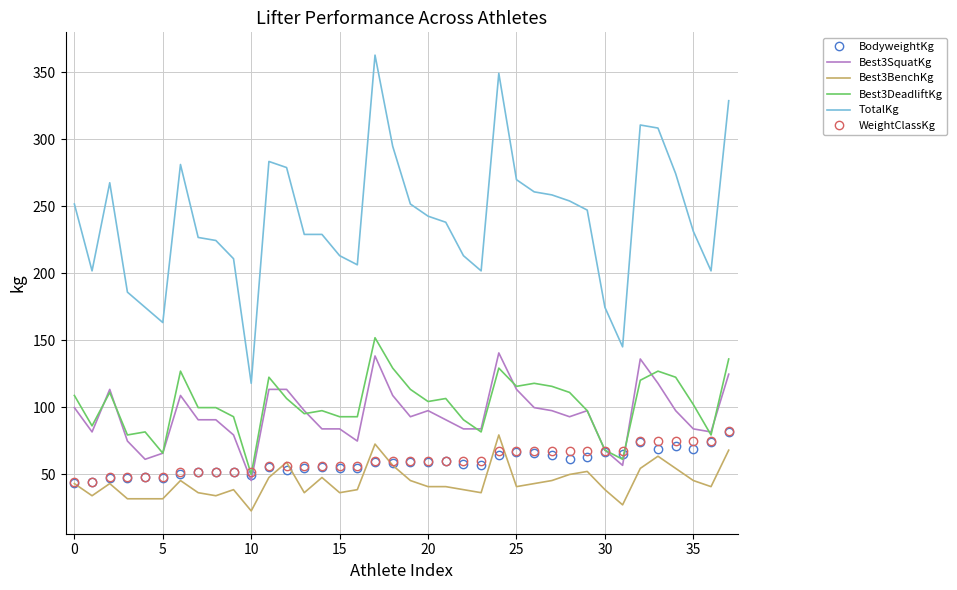

Which series has the largest total across all categories?

TotalKg